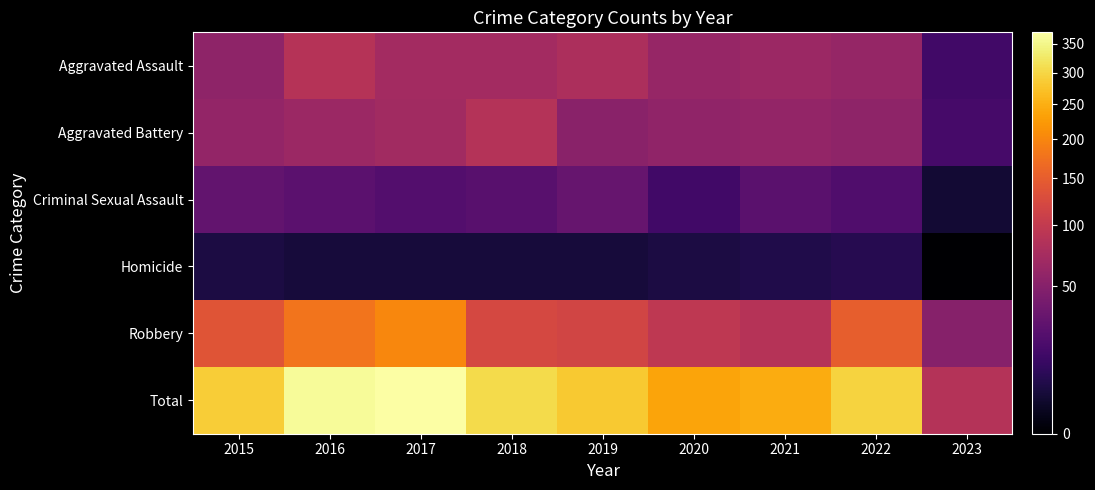

Reading right to left, what are all the values shown in this chart?

Aggravated Assault: 2023=15	2022=61	2021=66	2020=62	2019=80	2018=72	2017=72	2016=88	2015=56
Aggravated Battery: 2023=17	2022=56	2021=60	2020=57	2019=53	2018=86	2017=71	2016=66	2015=60
Criminal Sexual Assault: 2023=3	2022=21	2021=25	2020=15	2019=31	2018=24	2017=22	2016=26	2015=29
Homicide: 2023=0	2022=7	2021=6	2020=5	2019=4	2018=4	2017=4	2016=4	2015=5
Robbery: 2023=51	2022=151	2021=88	2020=97	2019=116	2018=121	2017=202	2016=178	2015=139
Total: 2023=86	2022=296	2021=245	2020=236	2019=284	2018=307	2017=371	2016=362	2015=289